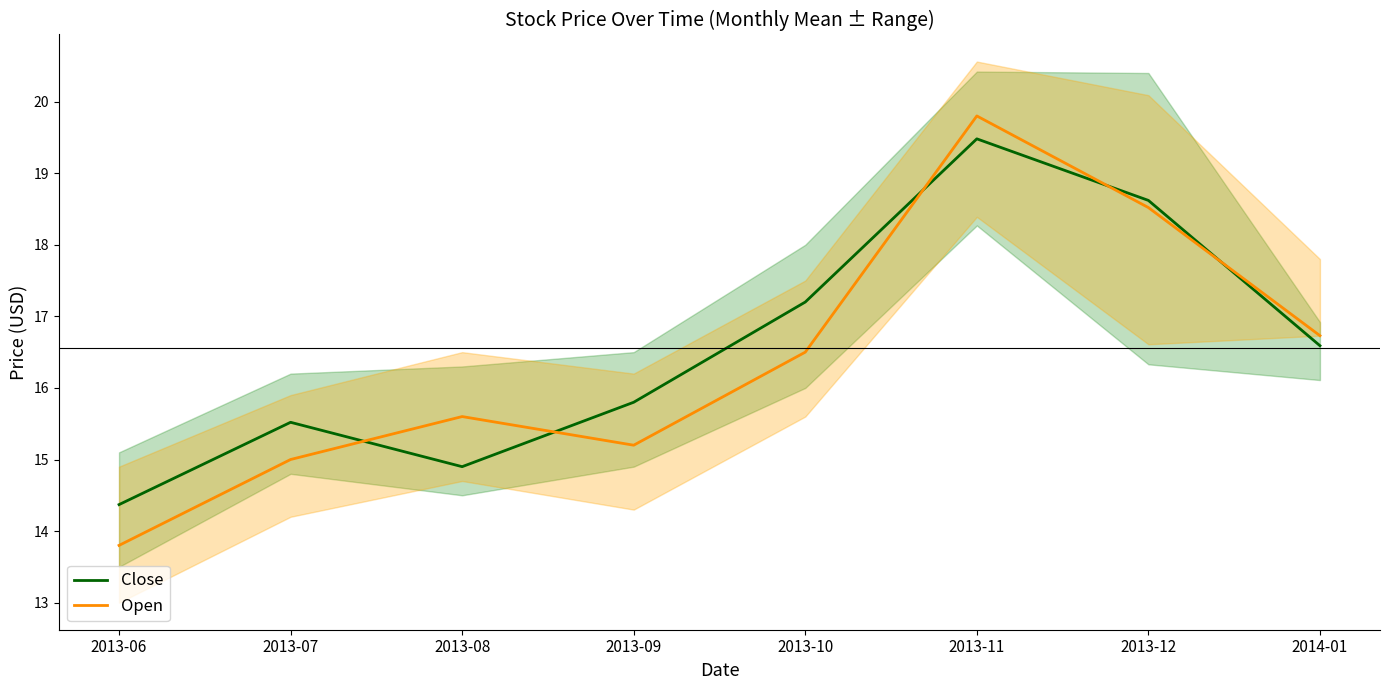

What is the difference between the maximum and minimum values in the Close series?

5.1